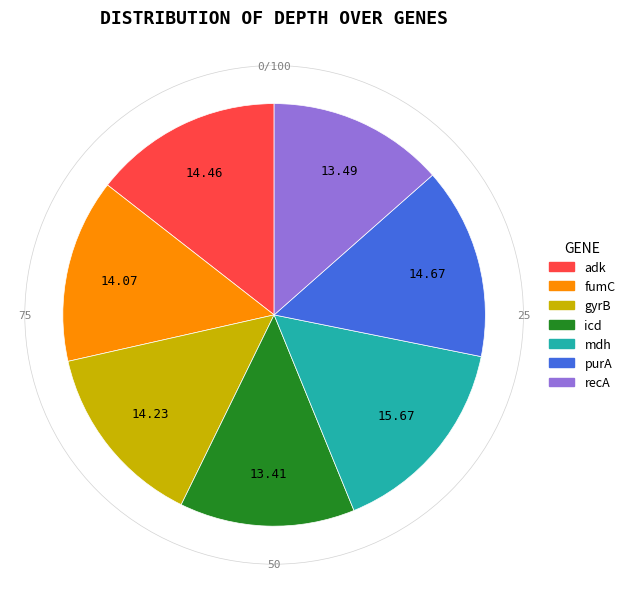

How many segments does this pie chart have?

7